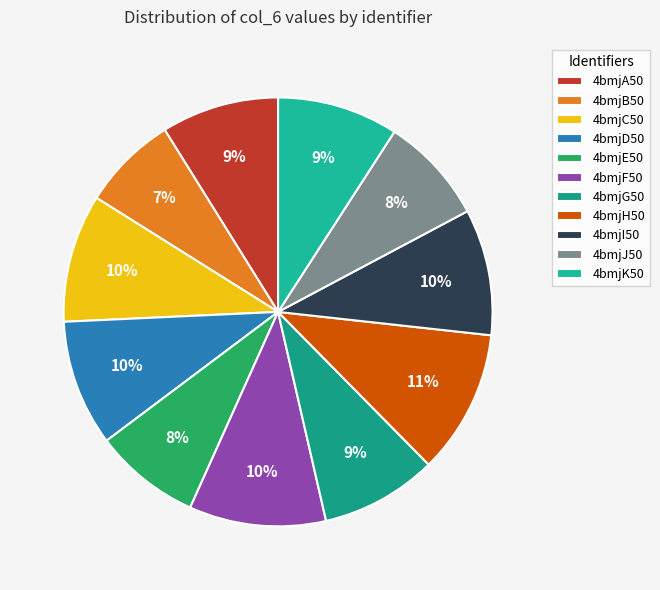

Is there a majority slice in this chart?

No